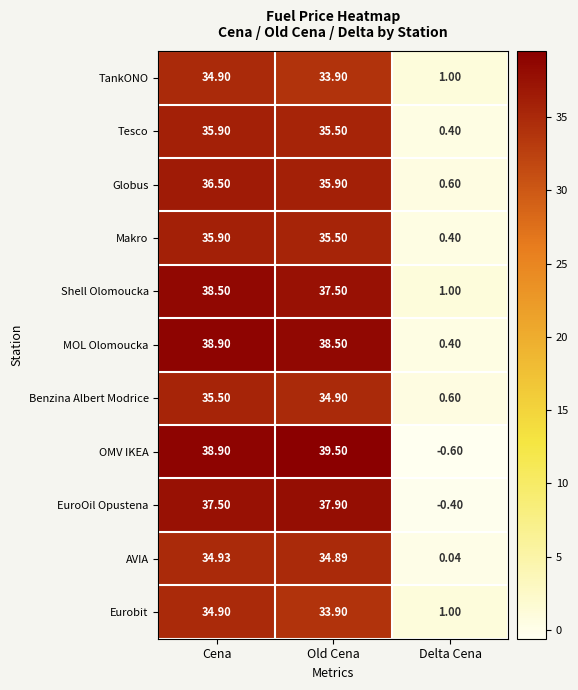

Which label corresponds to the smallest value in the chart?

Delta Cena